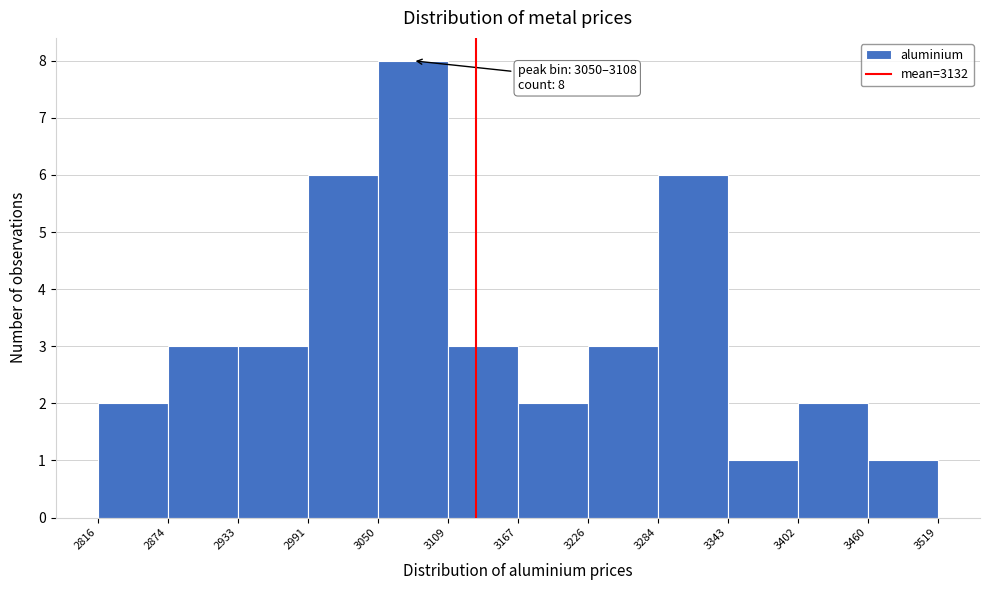

Over which range of the x-axis is the bar tallest?

3050 to 3109